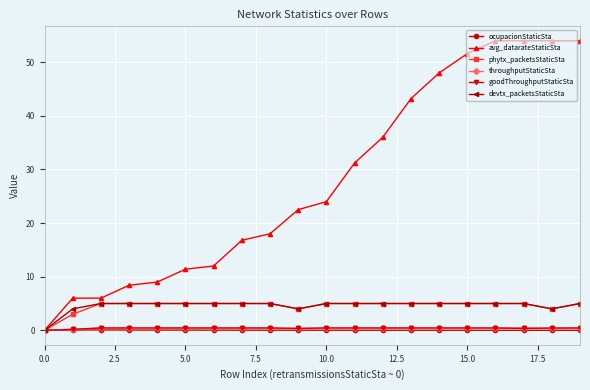

At how many categories does at least one series exceed 15?

13